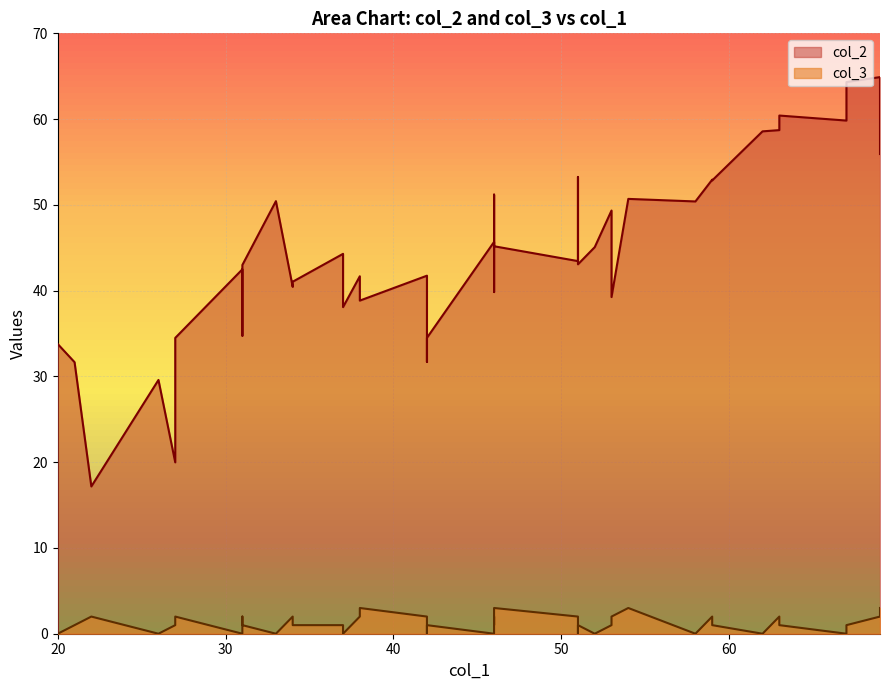

How many categories are shown in the chart?

40